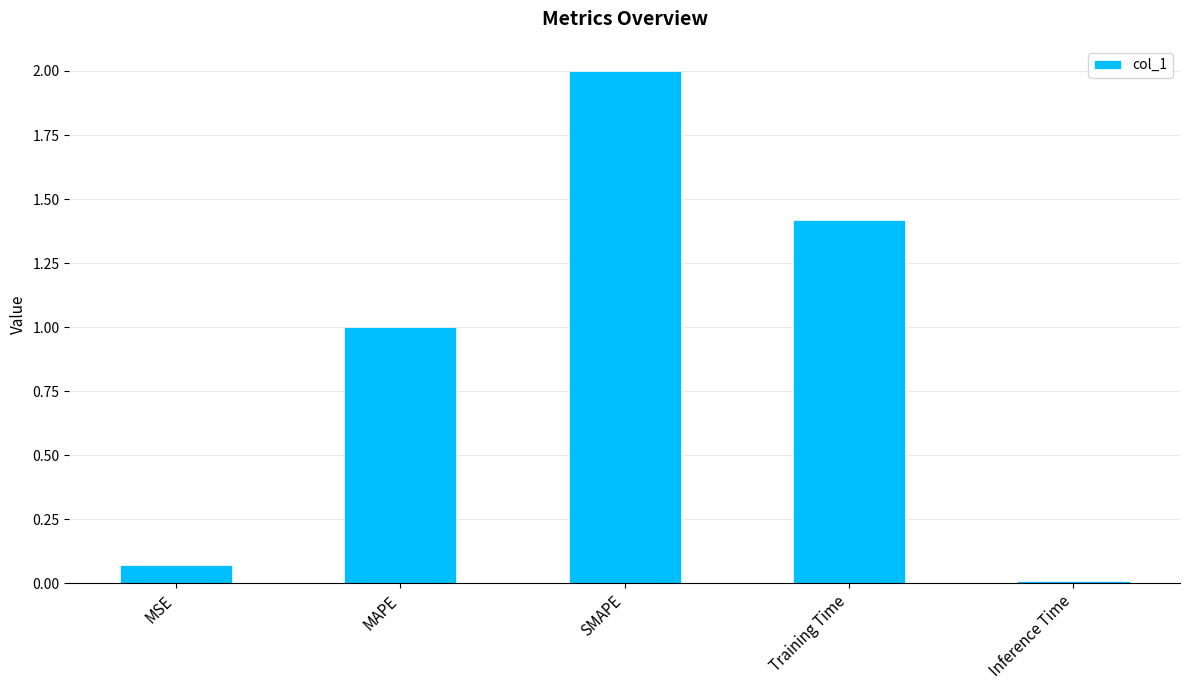

What position from the right is SMAPE?

3